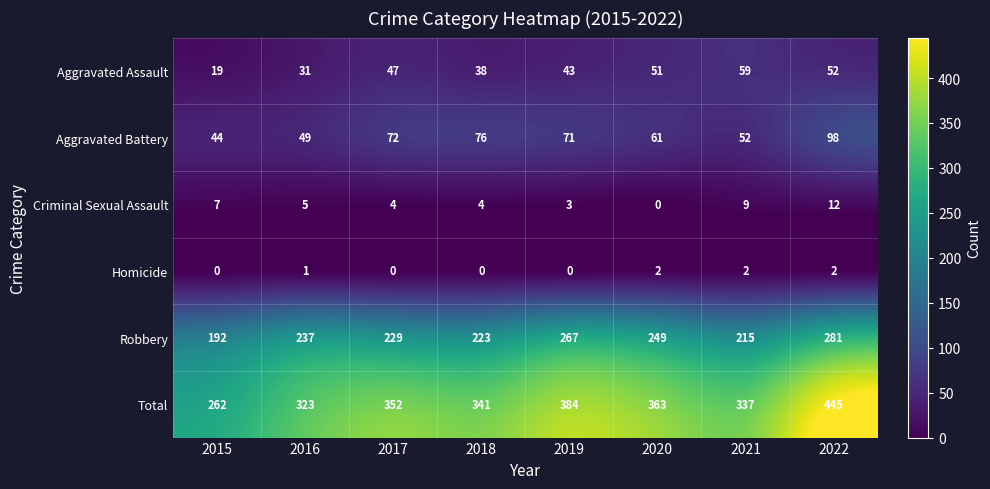

What is the total value across all series at 2015?

524